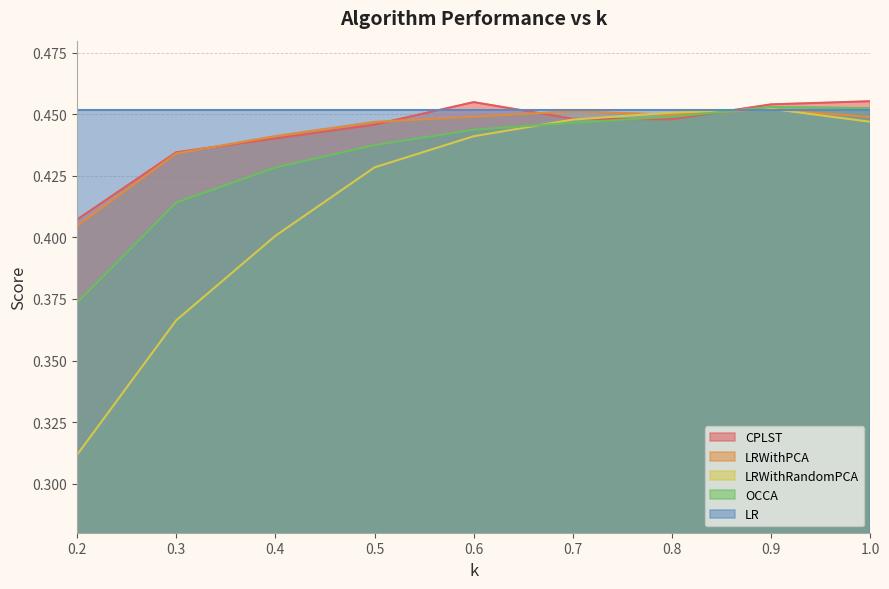

Rank the series at 0.2 from lowest to highest value.

LRWithRandomPCA, OCCA, LRWithPCA, CPLST, LR